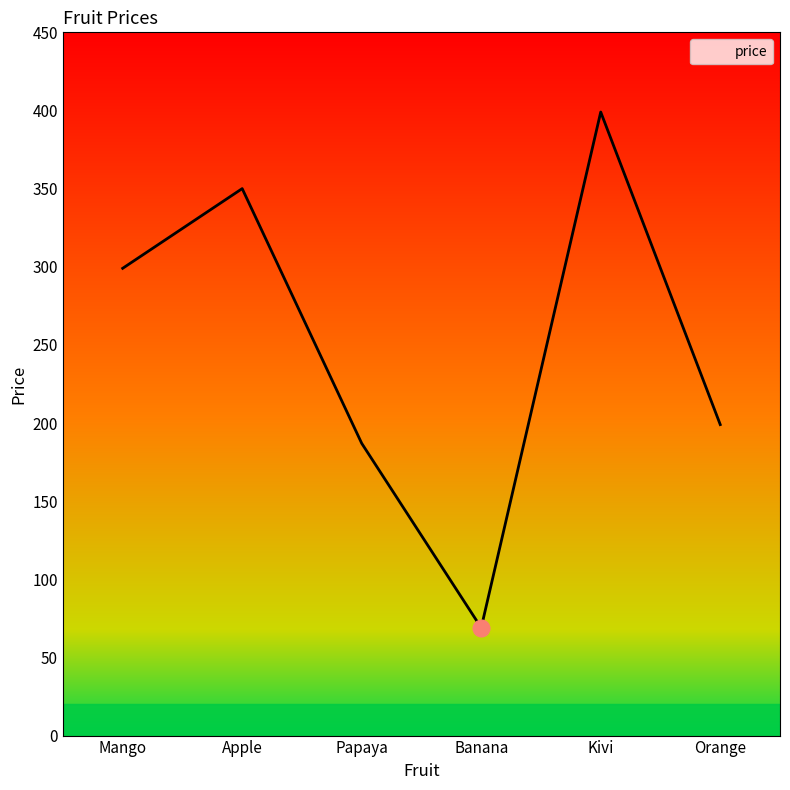

What position from the left is Mango?

1